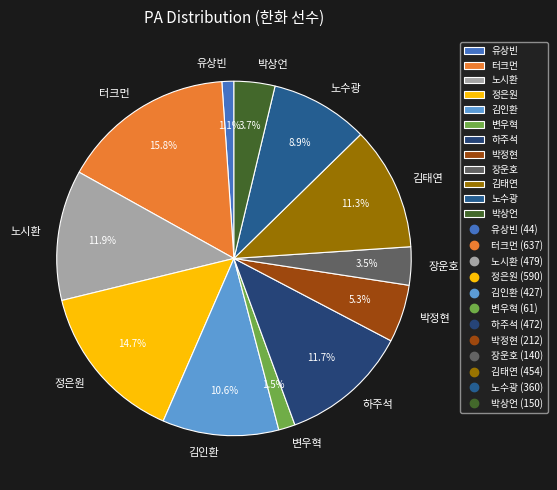

Is the sum of 김태연 and 유상빈 greater than half?

No